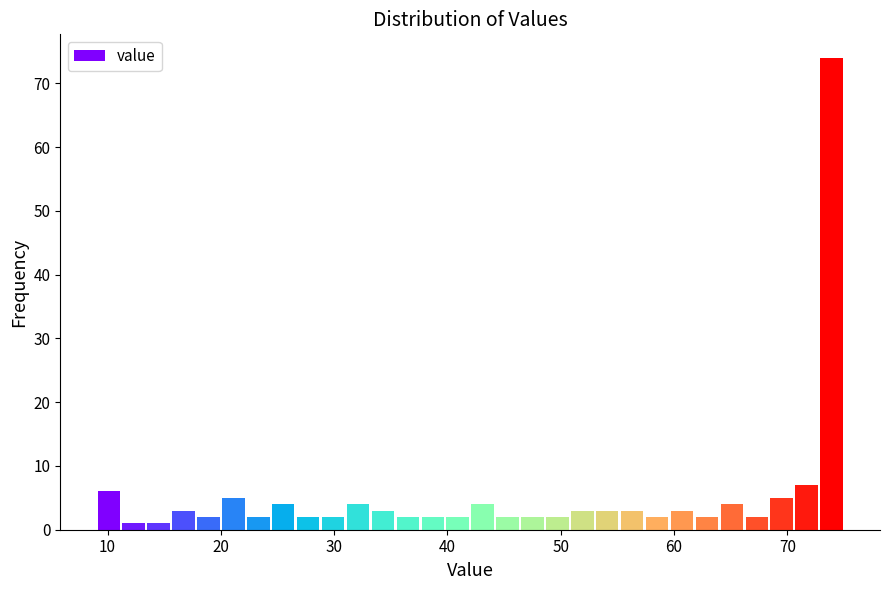

Read against the x-axis, roughly where is the centre of the tallest bar?

74